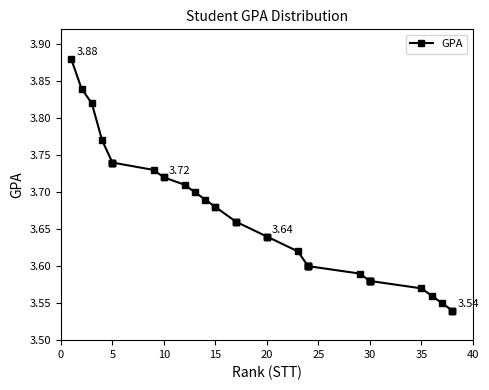

True or false: the data shows 5.5 at 24.

False